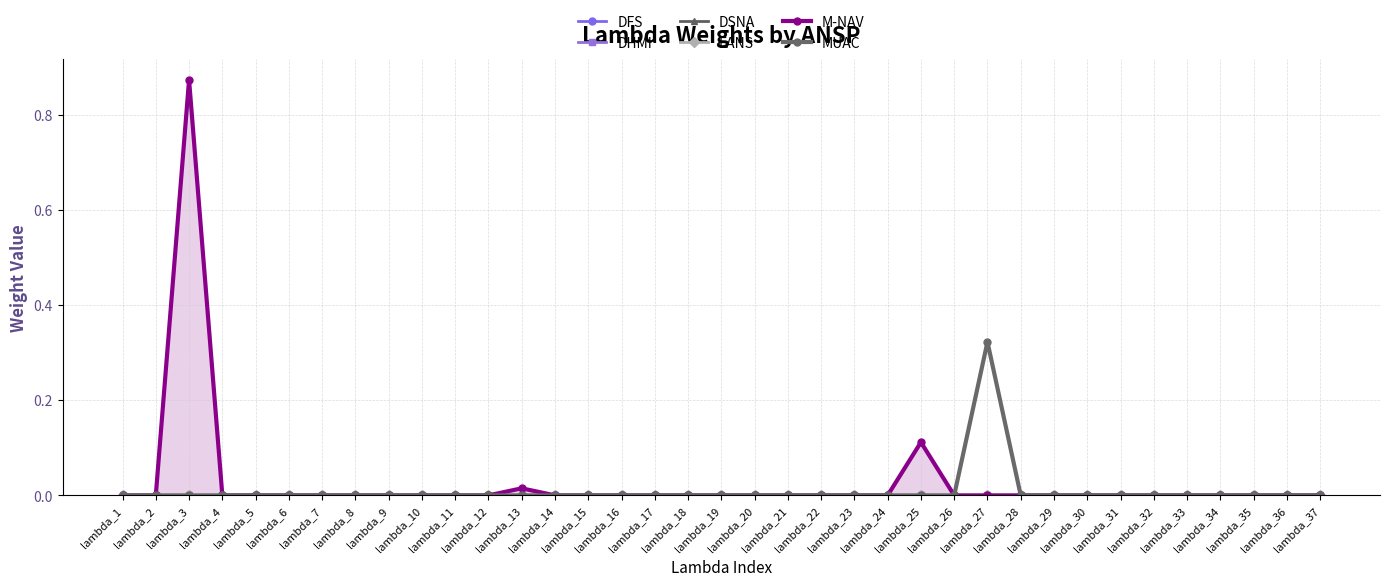

Reading left to right, transcribe all the data shown in this chart.

DFS: 0.0	0.0	0.0	0.0	0.0	0.0	0.0	0.0	0.0	0.0	0.0	0.0	0.0	0.0	0.0	0.0	0.0	0.0	0.0	0.0	0.0	0.0	0.0	0.0	0.0	0.0	0.0	0.0	0.0	0.0	0.0	0.0	0.0	0.0	0.0	0.0	0.0
DHMI: 0.0	0.0	0.0	0.0	0.0	0.0	0.0	0.0	0.0	0.0	0.0	0.0	0.0	0.0	0.0	0.0	0.0	0.0	0.0	0.0	0.0	0.0	0.0	0.0	0.0	0.0	0.0	0.0	0.0	0.0	0.0	0.0	0.0	0.0	0.0	0.0	0.0
DSNA: 0.0	0.0	0.0	0.0	0.0	0.0	0.0	0.0	0.0	0.0	0.0	0.0	0.0	0.0	0.0	0.0	0.0	0.0	0.0	0.0	0.0	0.0	0.0	0.0	0.0	0.0	0.0	0.0	0.0	0.0	0.0	0.0	0.0	0.0	0.0	0.0	0.0
EANS: 0.0	0.0	0.0	0.0	0.0	0.0	0.0	0.0	0.0	0.0	0.0	0.0	0.0	0.0	0.0	0.0	0.0	0.0	0.0	0.0	0.0	0.0	0.0	0.0	0.0	0.0	0.0	0.0	0.0	0.0	0.0	0.0	0.0	0.0	0.0	0.0	0.0
M-NAV: 0.0	0.0	0.9	0.0	0.0	0.0	0.0	0.0	0.0	0.0	0.0	0.0	0.0	0.0	0.0	0.0	0.0	0.0	0.0	0.0	0.0	0.0	0.0	0.0	0.1	0.0	0.0	0.0	0.0	0.0	0.0	0.0	0.0	0.0	0.0	0.0	0.0
MUAC: 0.0	0.0	0.0	0.0	0.0	0.0	0.0	0.0	0.0	0.0	0.0	0.0	0.0	0.0	0.0	0.0	0.0	0.0	0.0	0.0	0.0	0.0	0.0	0.0	0.0	0.0	0.3	0.0	0.0	0.0	0.0	0.0	0.0	0.0	0.0	0.0	0.0